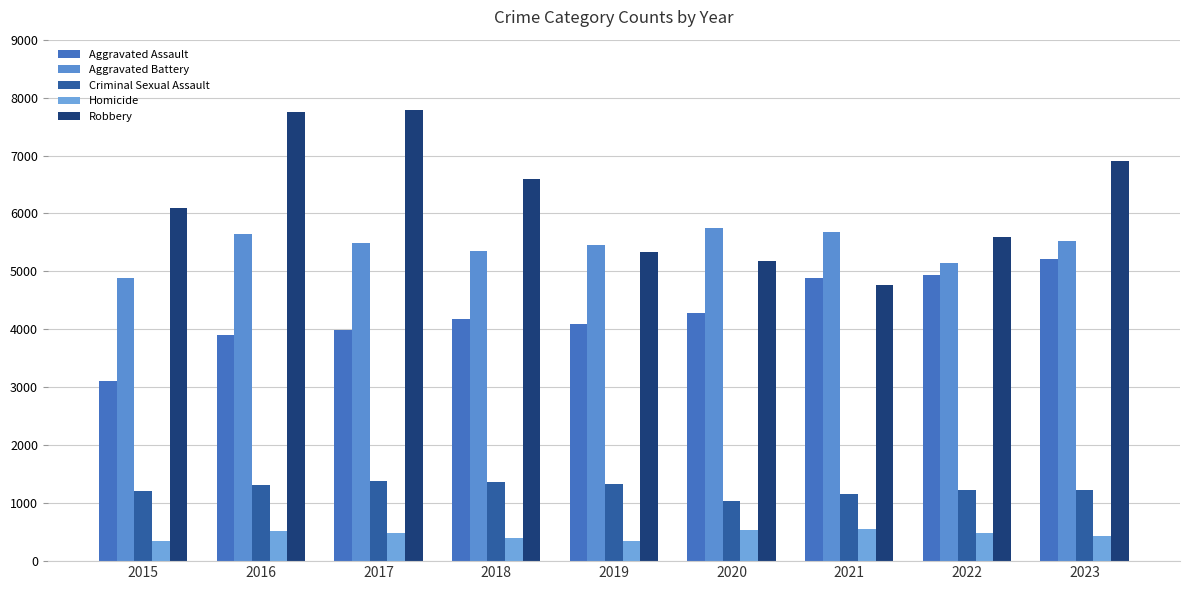

The Robbery series shows 7751 at 2016. True or false?

True